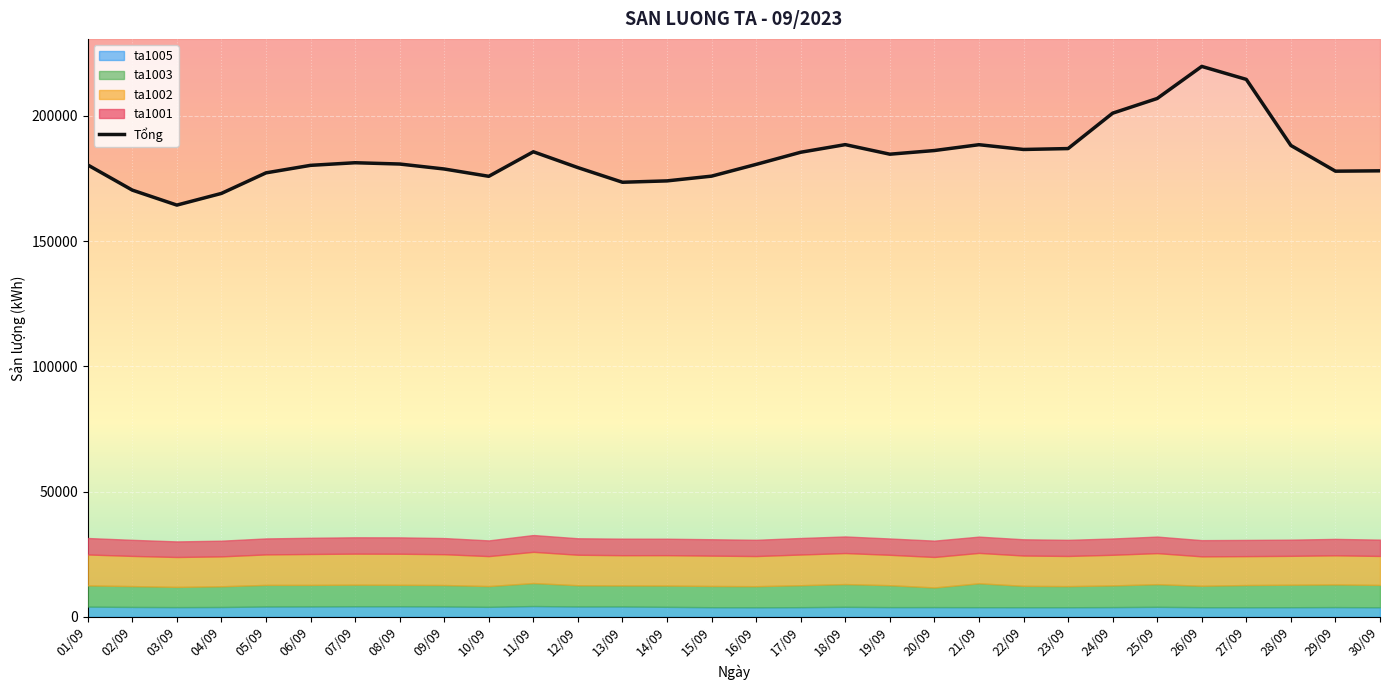

List the labels in order of value, smallest first.

03/09, 04/09, 02/09, 13/09, 14/09, 10/09, 15/09, 05/09, 29/09, 30/09, 09/09, 12/09, 06/09, 01/09, 16/09, 08/09, 07/09, 19/09, 17/09, 11/09, 20/09, 22/09, 23/09, 28/09, 21/09, 18/09, 24/09, 25/09, 27/09, 26/09